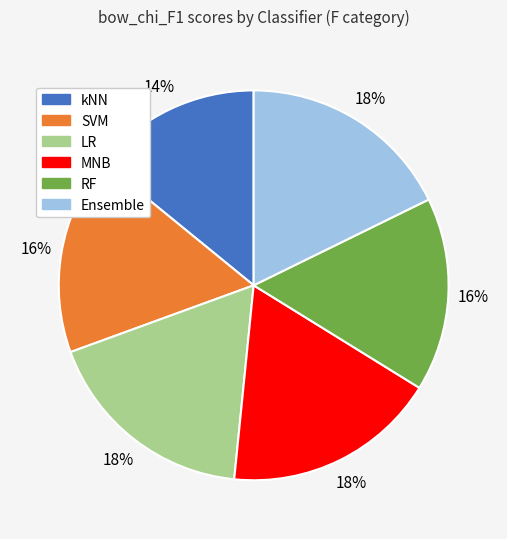

Is it true that LR is 30% of the pie?

False